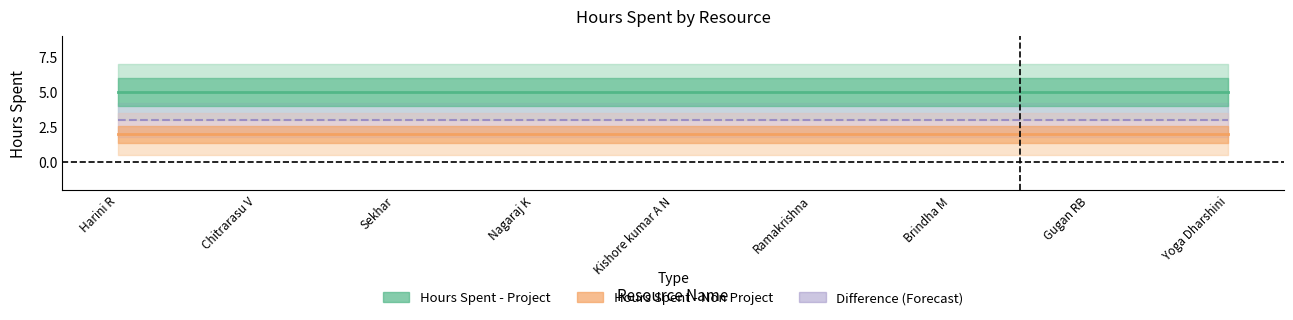

What is the label of the 8th point from the right?

Chitrarasu V